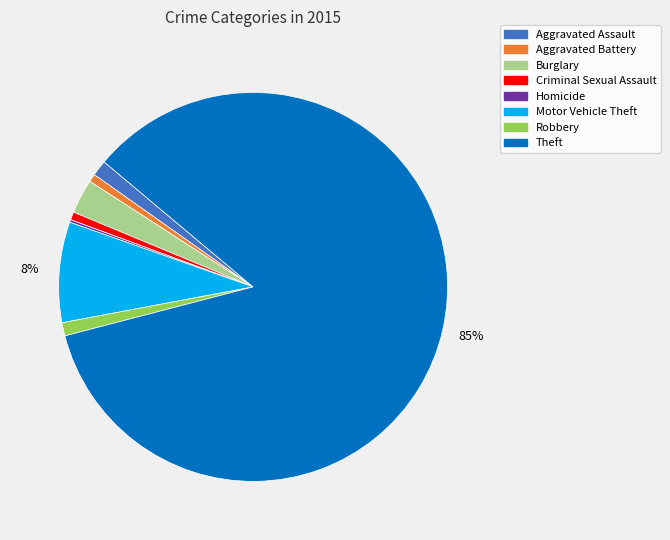

Do Burglary and Motor Vehicle Theft together represent more than half of the pie?

No